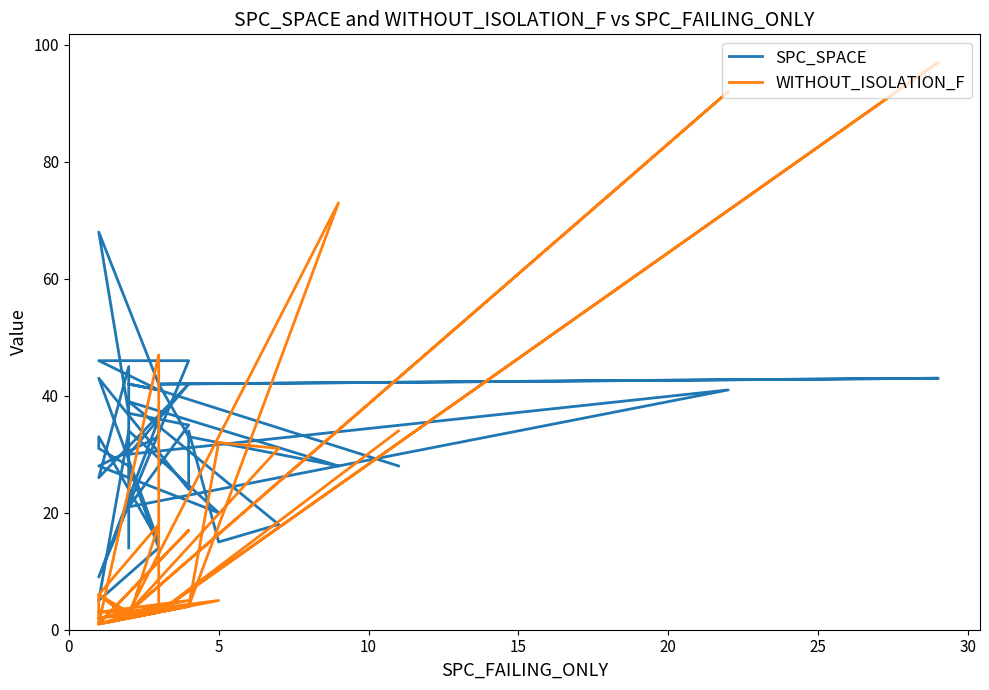

How many values in the SPC_SPACE series exceed 33?

19